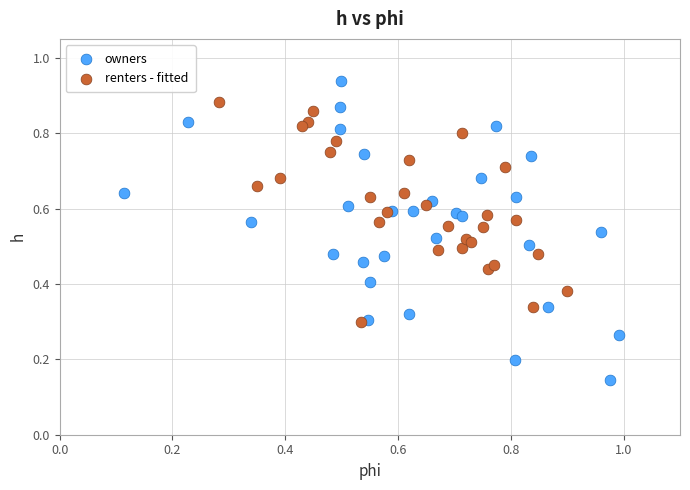

Which series reaches the minimum Y coordinate?

owners